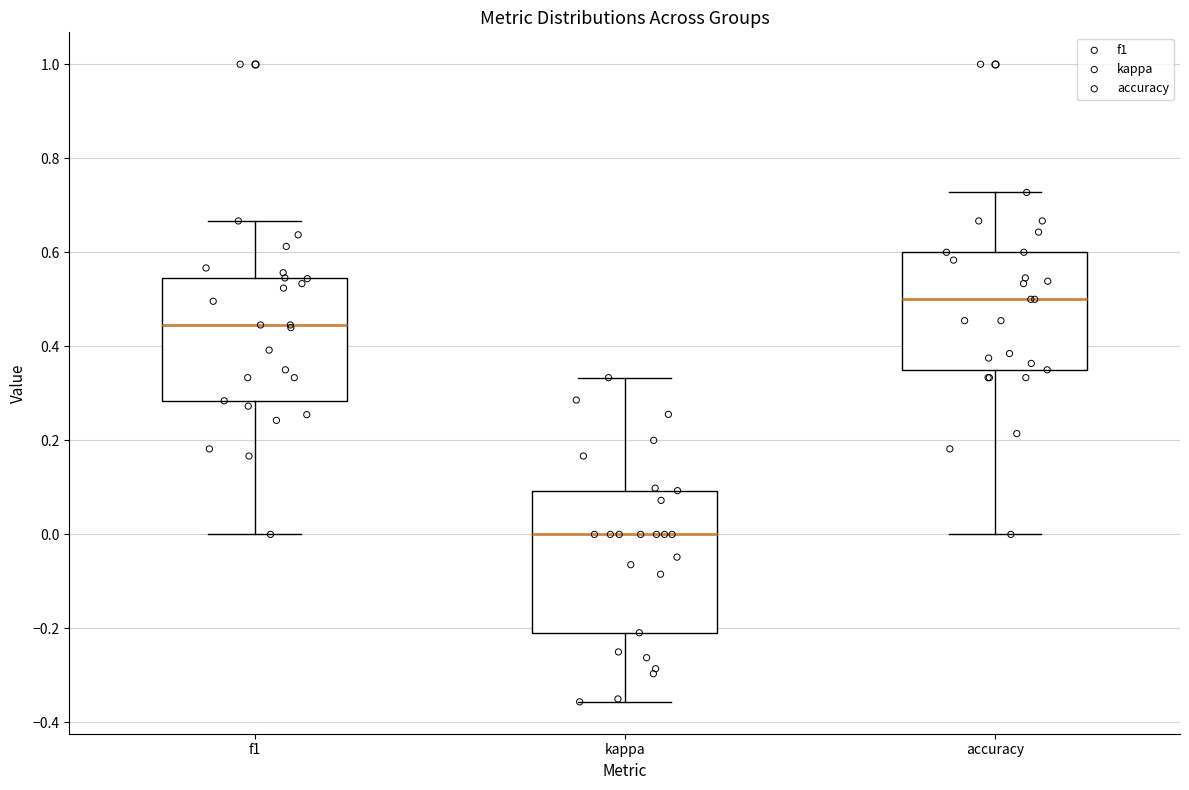

Reading left to right, transcribe this box plot: for each box, give where its median line is, the range the box spans, and where its two whiskers end, as read against the y-axis. The values are not printed on the chart, so give them approximately, as read against the axis.

f1: median 0.44, box 0.28 to 0.54, whiskers 0.00 to 0.66
kappa: median 0.00, box -0.20 to 0.10, whiskers -0.36 to 0.34
accuracy: median 0.50, box 0.36 to 0.60, whiskers 0.00 to 0.72